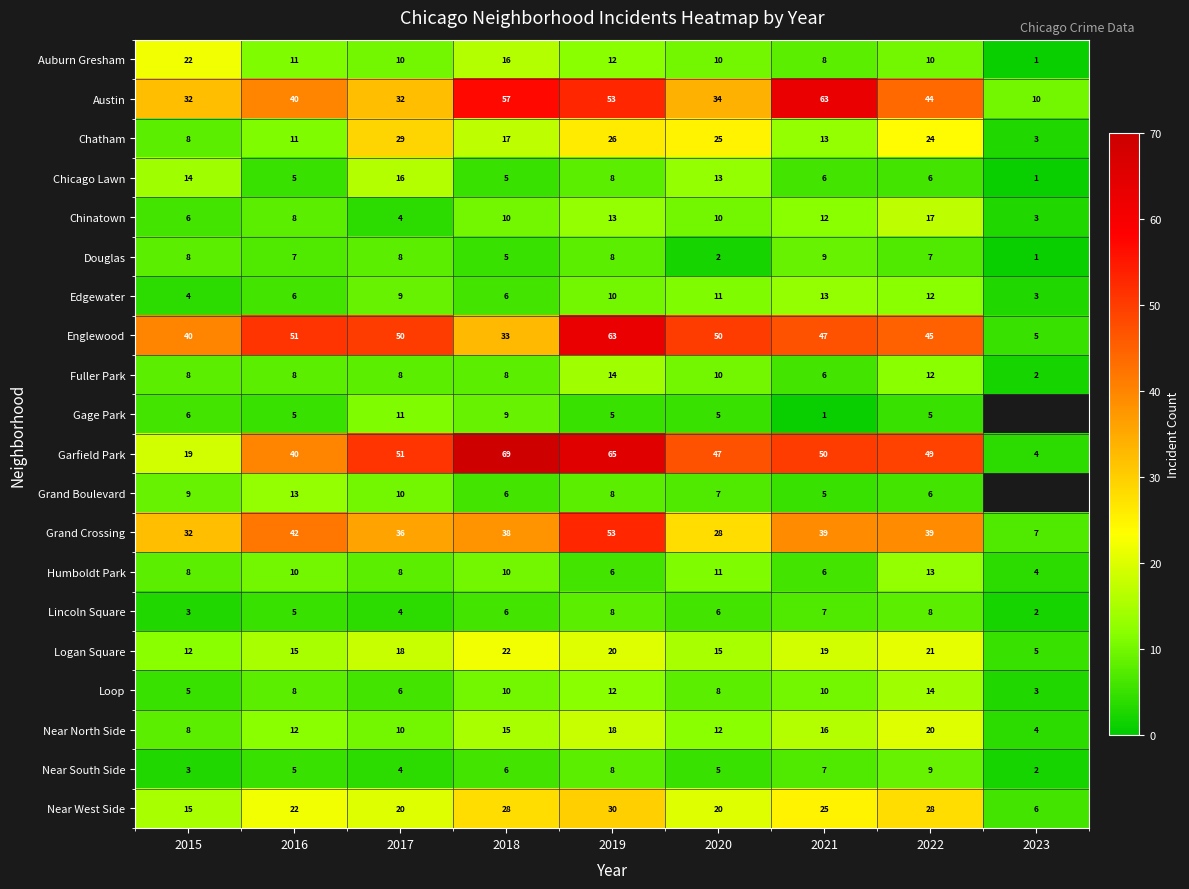

How many Douglas values are between 5 and 8?

6